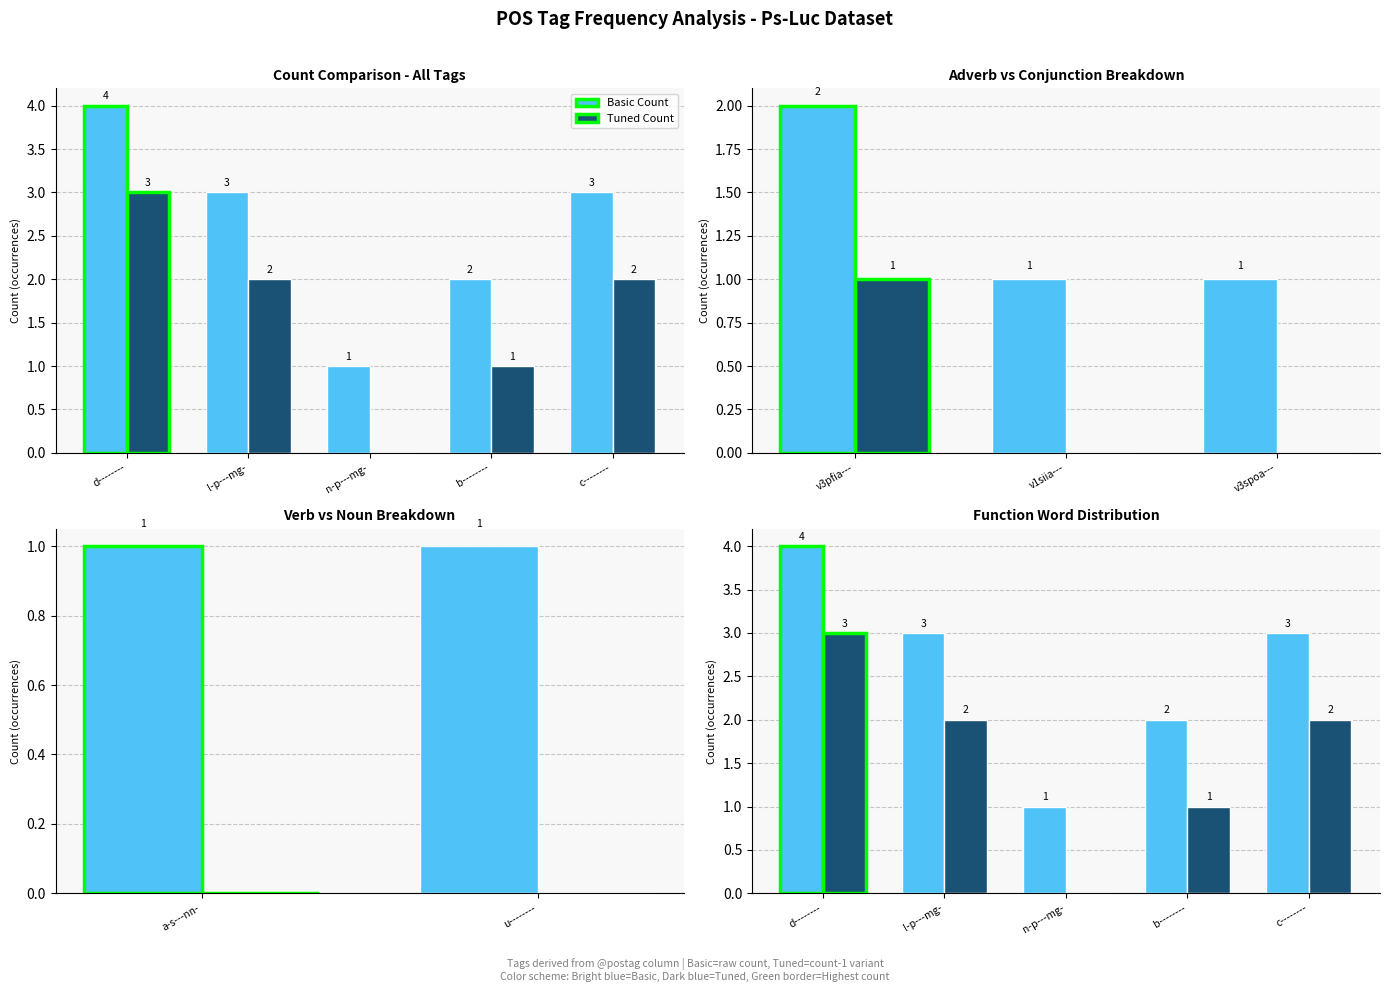

Rank the series at b-------- from lowest to highest value.

Tuned Count, Basic Count